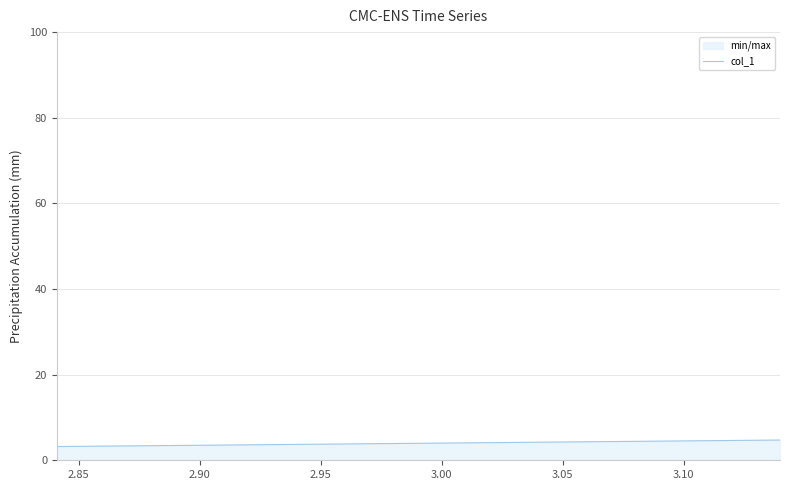

What is the average value?

4.0